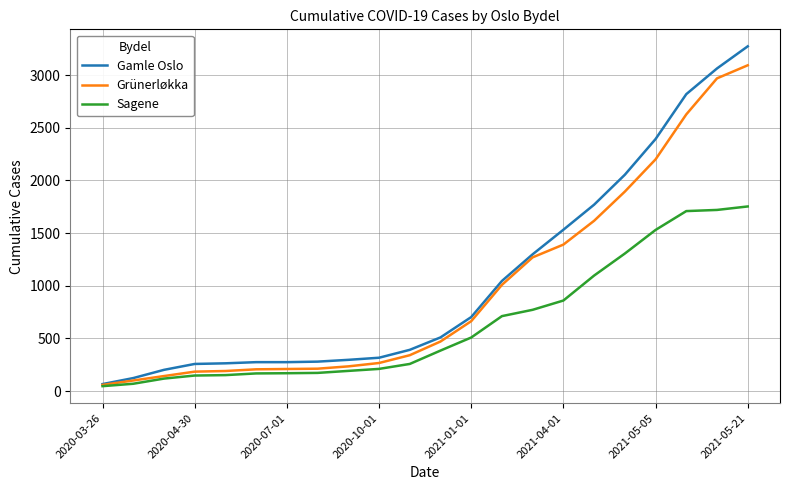

Which series has the largest range (max minus min)?

Gamle Oslo